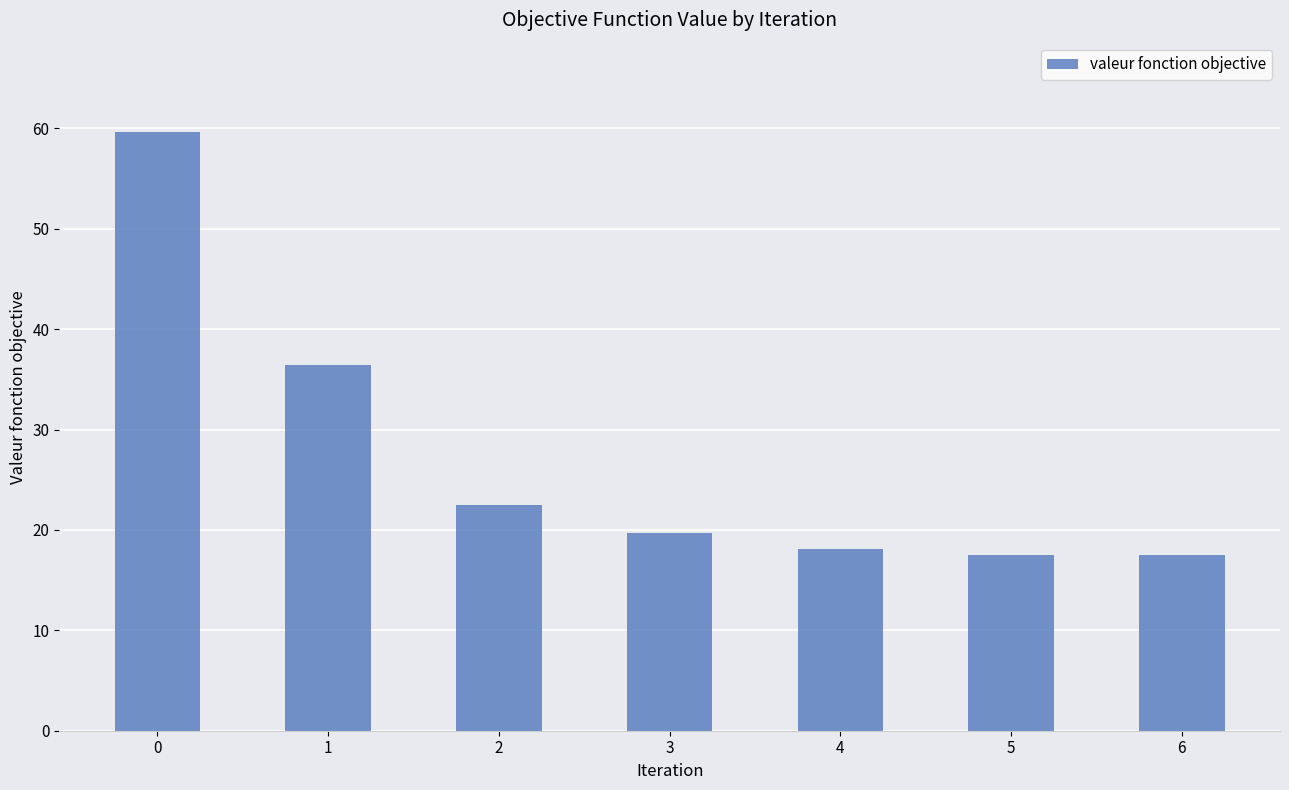

What is the difference between the maximum and second lowest values?

42.1